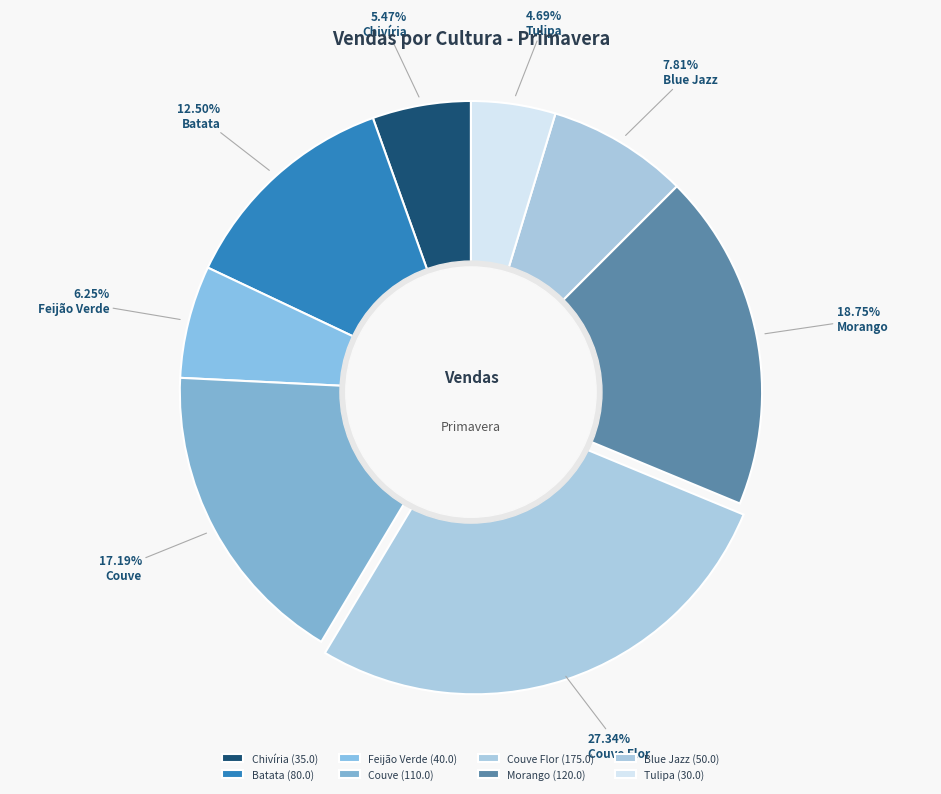

Which category has the smallest portion of the pie?

Tulipa